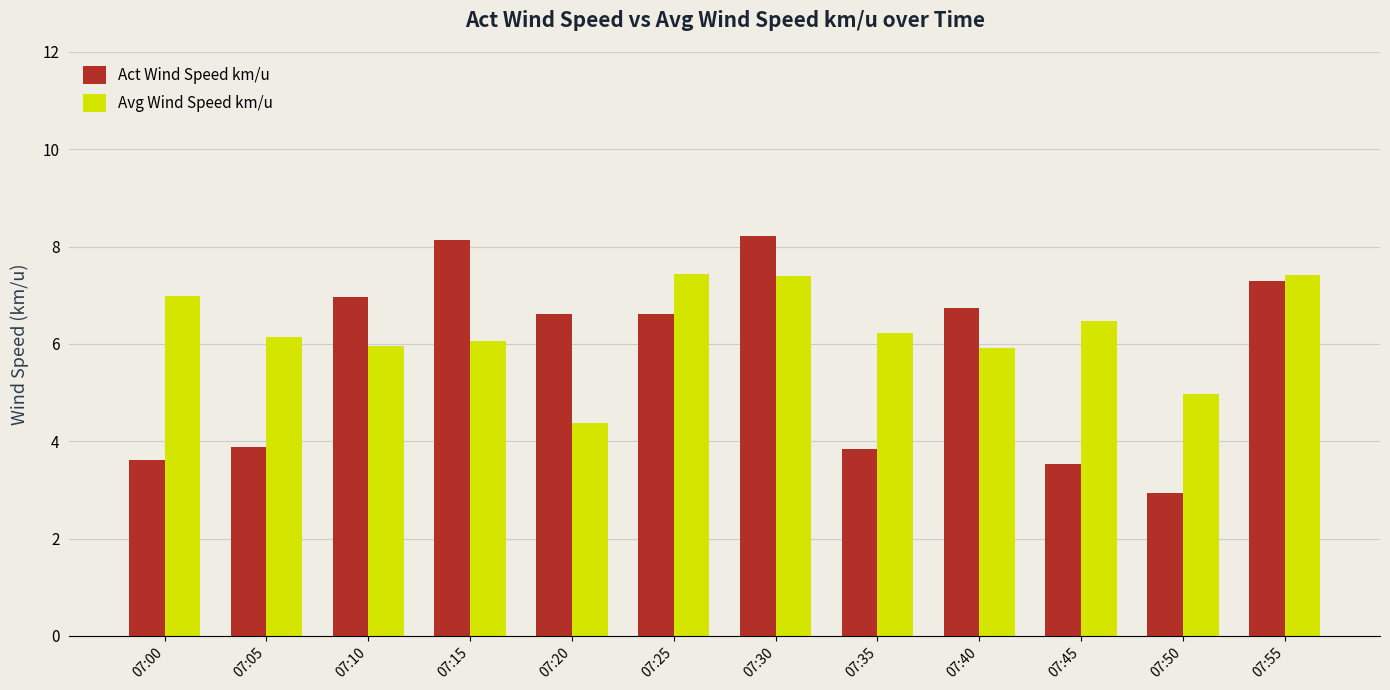

Rank the series by their maximum value, from lowest to highest.

Avg Wind Speed km/u, Act Wind Speed km/u